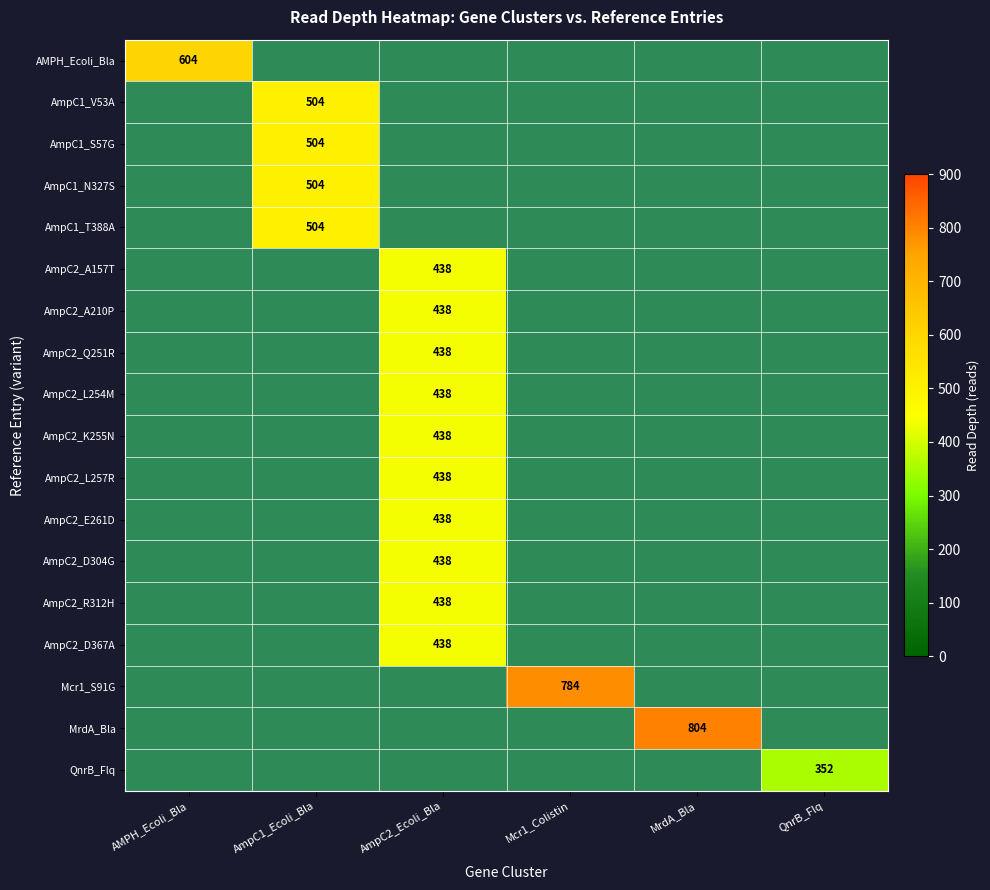

How many data points does each series have?

6